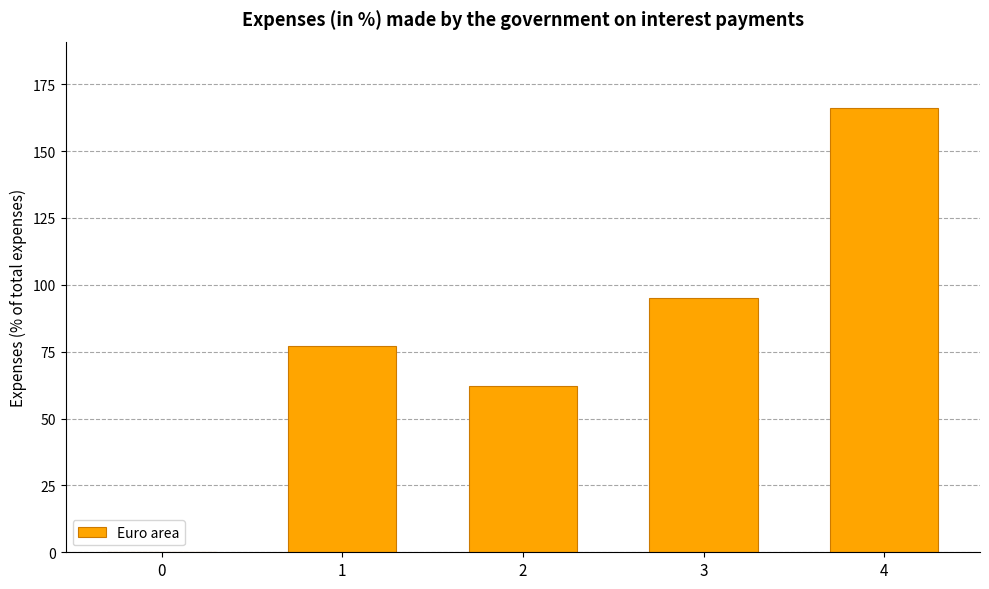

The chart shows a value of 77 at 1. True or false?

True